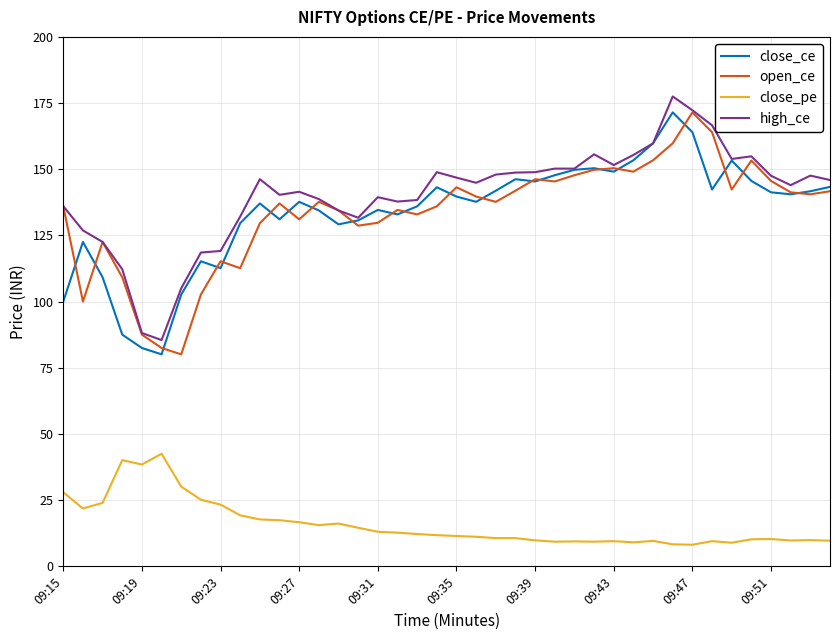

True or false: close_pe and open_ce intersect in this chart.

False